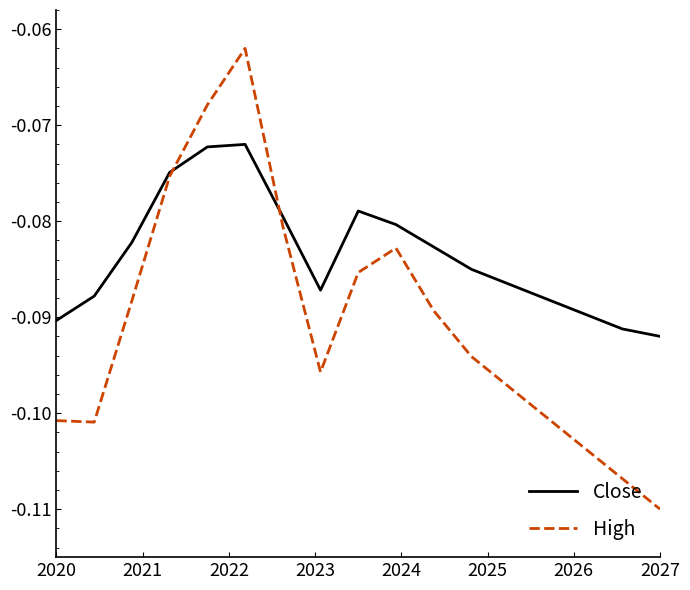

Which series has the largest total across all categories?

Close